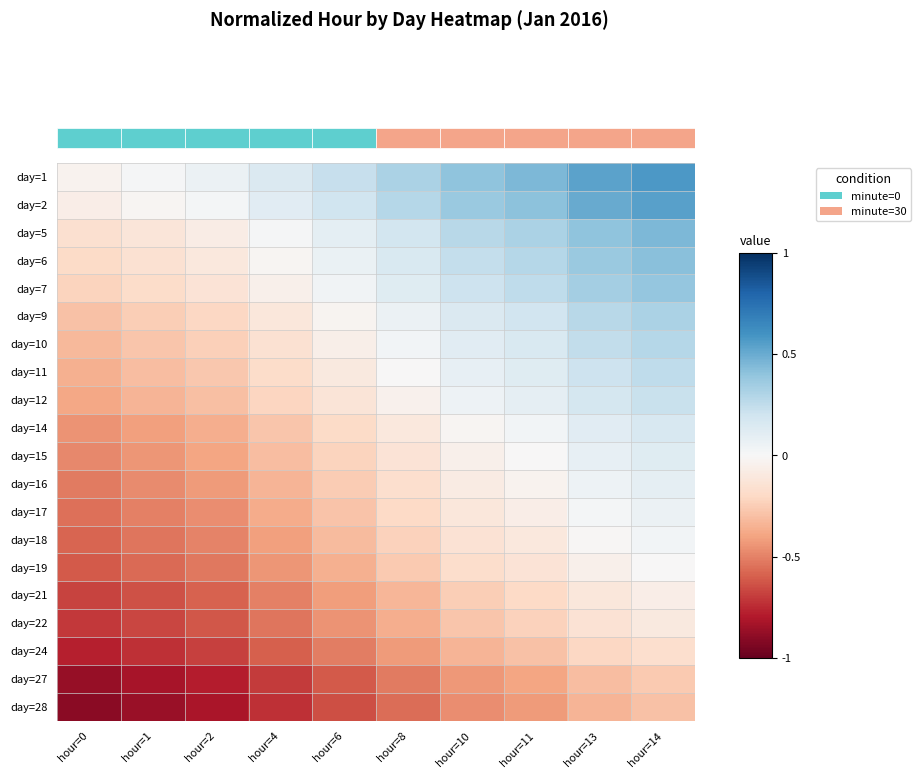

How many values in the day=18 series are below 0?

9